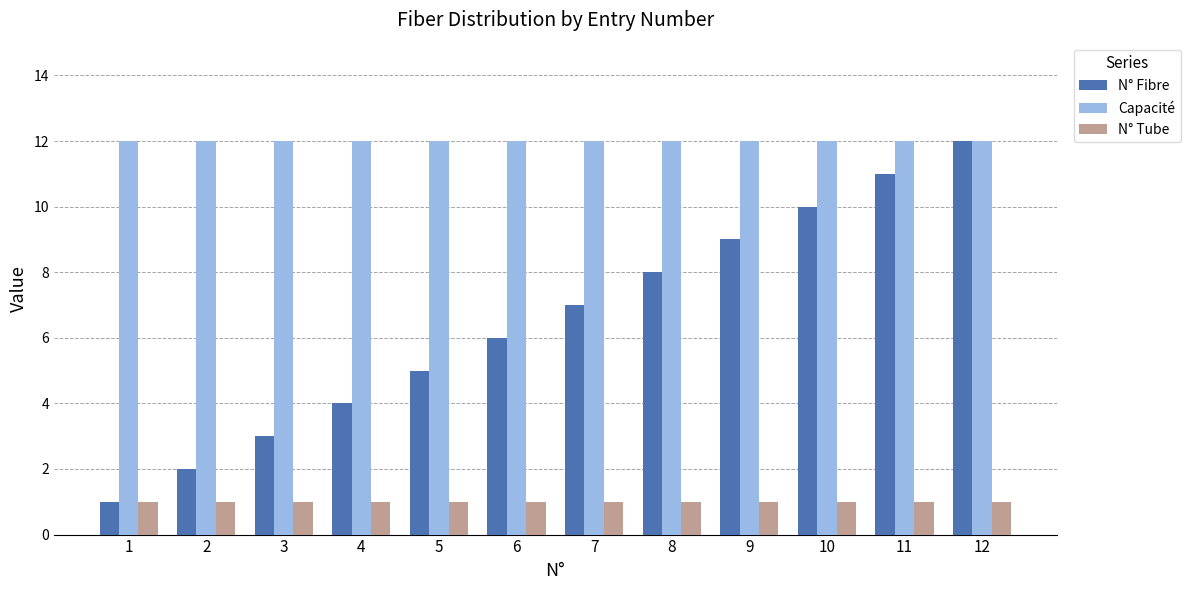

How many categories are shown in the chart?

12